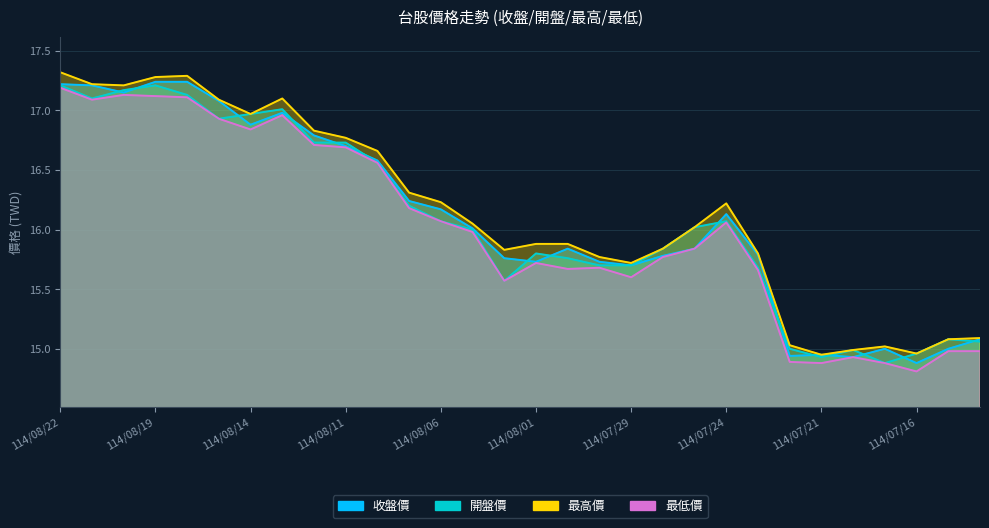

How many data points does each series have?

30